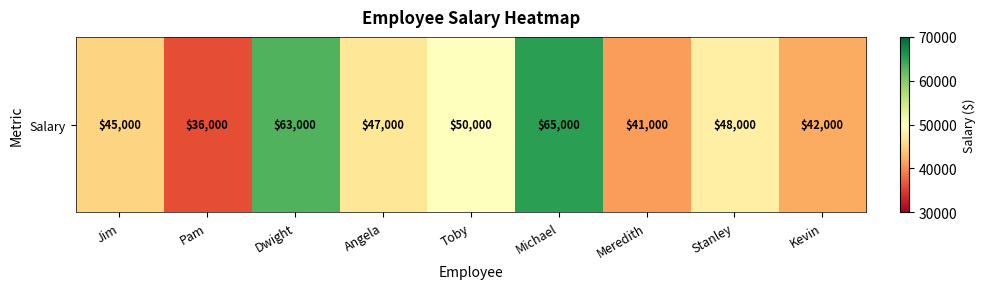

List the labels in order of value, smallest first.

Pam, Meredith, Kevin, Jim, Angela, Stanley, Toby, Dwight, Michael